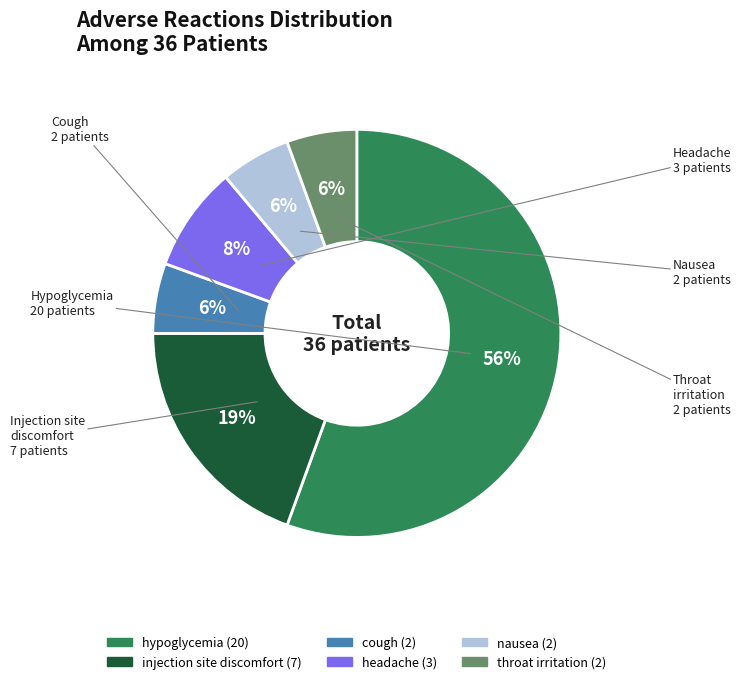

True or false: hypoglycemia accounts for 45% of the total.

False